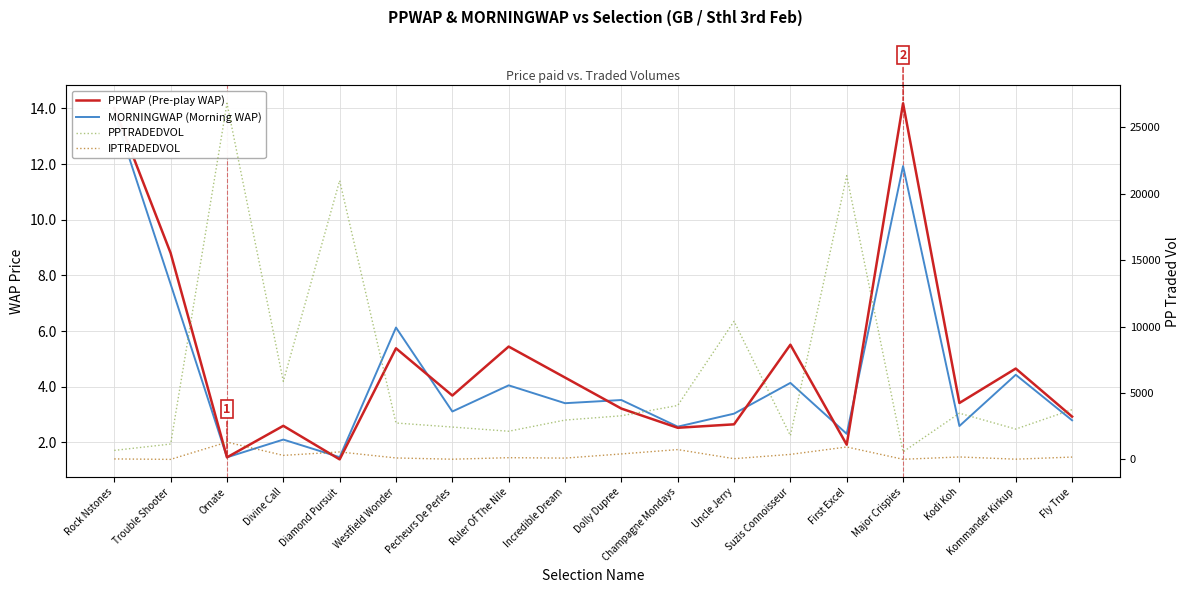

Reading left to right, list all the values displayed in this chart.

PPWAP (Pre-play WAP): Rock Nstones=14.0	Trouble Shooter=8.8	Ornate=1.5	Divine Call=2.6	Diamond Pursuit=1.4	Westfield Wonder=5.4	Pecheurs De Perles=3.7	Ruler Of The Nile=5.4	Incredible Dream=4.3	Dolly Dupree=3.2	Champagne Mondays=2.5	Uncle Jerry=2.6	Suzis Connoisseur=5.5	First Excel=1.9	Major Crispies=14.2	Kodi Koh=3.4	Kommander Kirkup=4.7	Fly True=2.9
MORNINGWAP (Morning WAP): Rock Nstones=13.8	Trouble Shooter=7.7	Ornate=1.5	Divine Call=2.1	Diamond Pursuit=1.5	Westfield Wonder=6.1	Pecheurs De Perles=3.1	Ruler Of The Nile=4.0	Incredible Dream=3.4	Dolly Dupree=3.5	Champagne Mondays=2.6	Uncle Jerry=3.0	Suzis Connoisseur=4.1	First Excel=2.3	Major Crispies=11.9	Kodi Koh=2.6	Kommander Kirkup=4.4	Fly True=2.8
PPTRADEDVOL: Rock Nstones=675.5	Trouble Shooter=1154.8	Ornate=26819.0	Divine Call=5874.8	Diamond Pursuit=20993.5	Westfield Wonder=2739.2	Pecheurs De Perles=2434.5	Ruler Of The Nile=2119.5	Incredible Dream=2959.7	Dolly Dupree=3282.7	Champagne Mondays=4059.2	Uncle Jerry=10398.4	Suzis Connoisseur=1791.4	First Excel=21365.9	Major Crispies=563.7	Kodi Koh=3477.4	Kommander Kirkup=2282.2	Fly True=3747.0
IPTRADEDVOL: Rock Nstones=33.2	Trouble Shooter=0.0	Ornate=1297.3	Divine Call=301.1	Diamond Pursuit=558.6	Westfield Wonder=106.4	Pecheurs De Perles=12.4	Ruler Of The Nile=127.1	Incredible Dream=95.2	Dolly Dupree=409.6	Champagne Mondays=736.8	Uncle Jerry=52.5	Suzis Connoisseur=374.9	First Excel=933.7	Major Crispies=6.4	Kodi Koh=181.9	Kommander Kirkup=14.8	Fly True=173.8